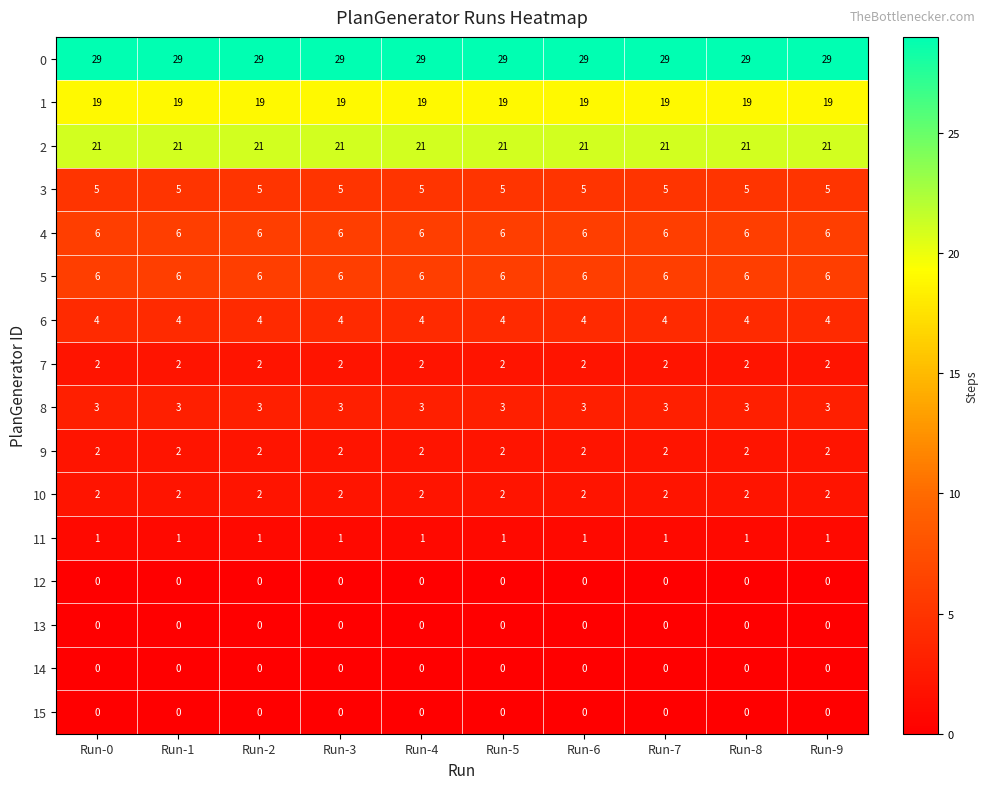

At how many categories does at least one series exceed 10?

10